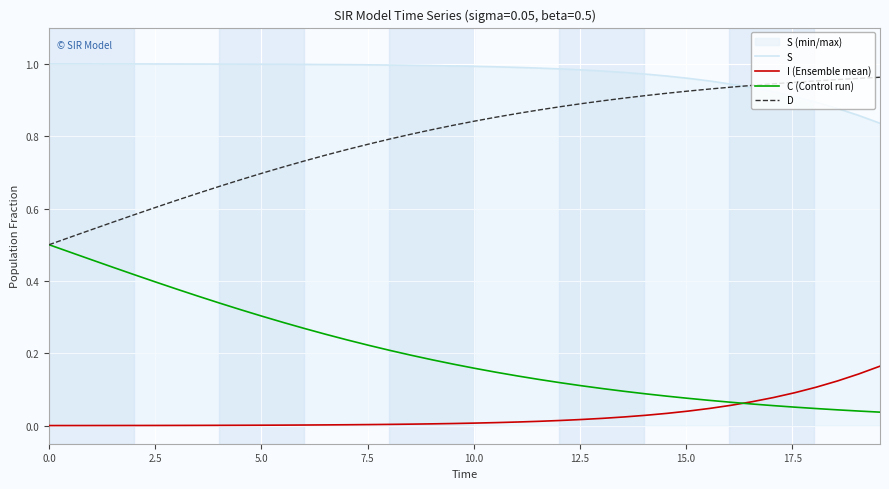

True or false: D and I (Ensemble mean) cross at least once.

False